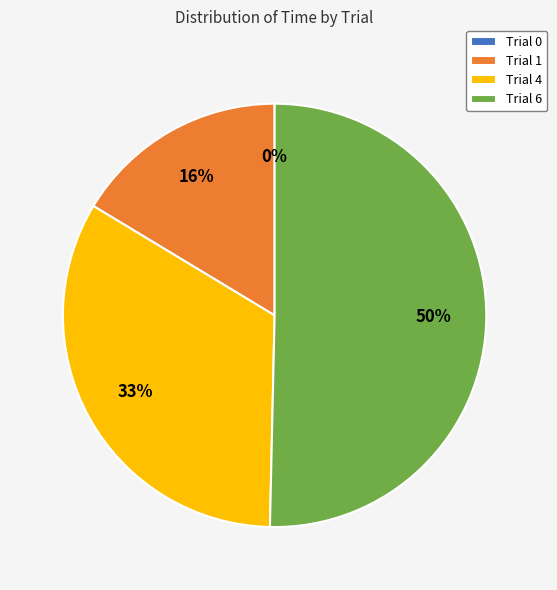

How many slices are in this pie chart?

4